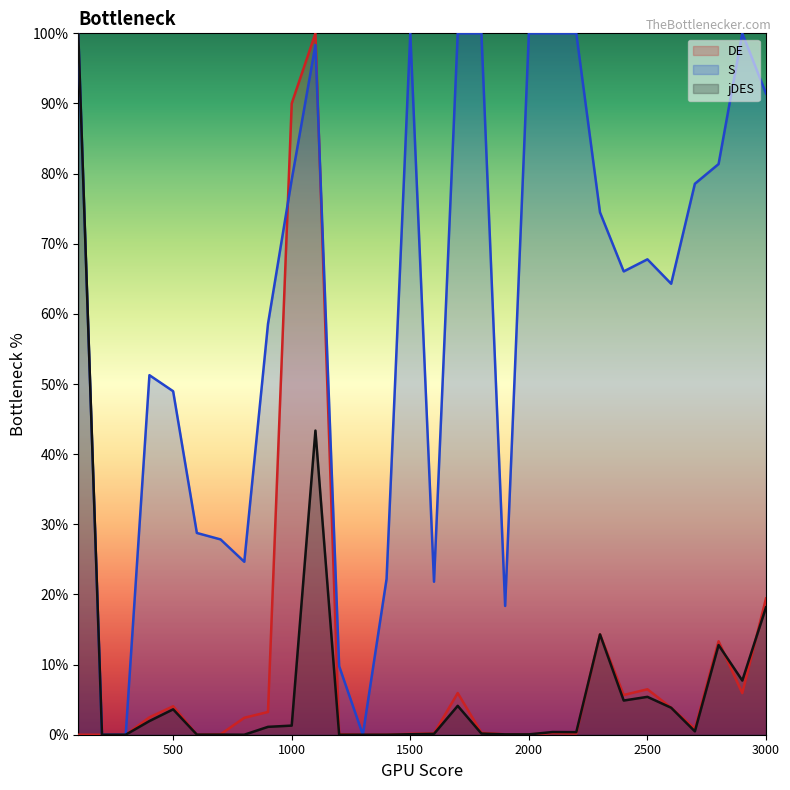

Which series has the largest total across all categories?

S